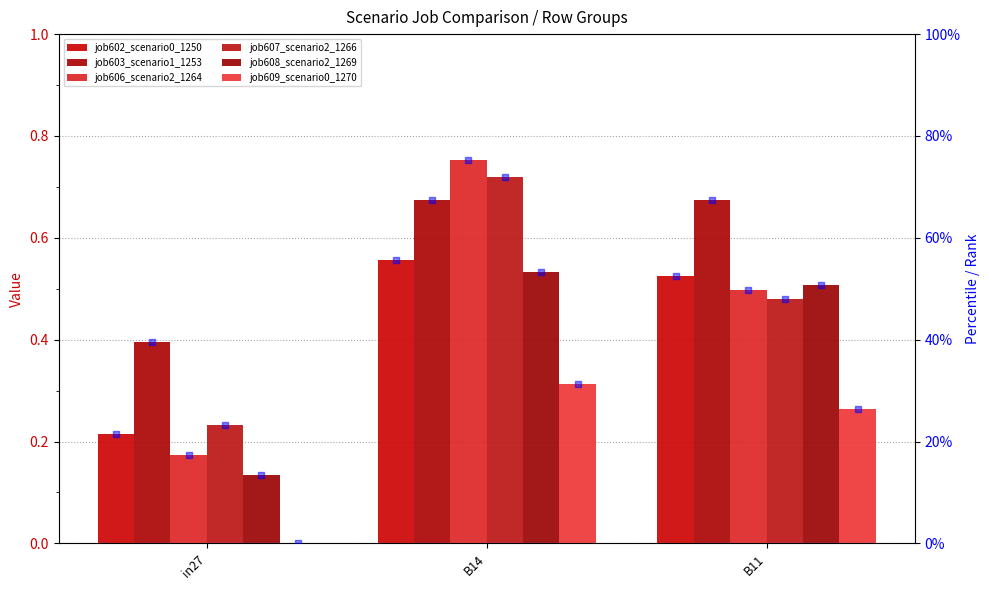

Which series has the largest total across all categories?

job603_scenario1_1253